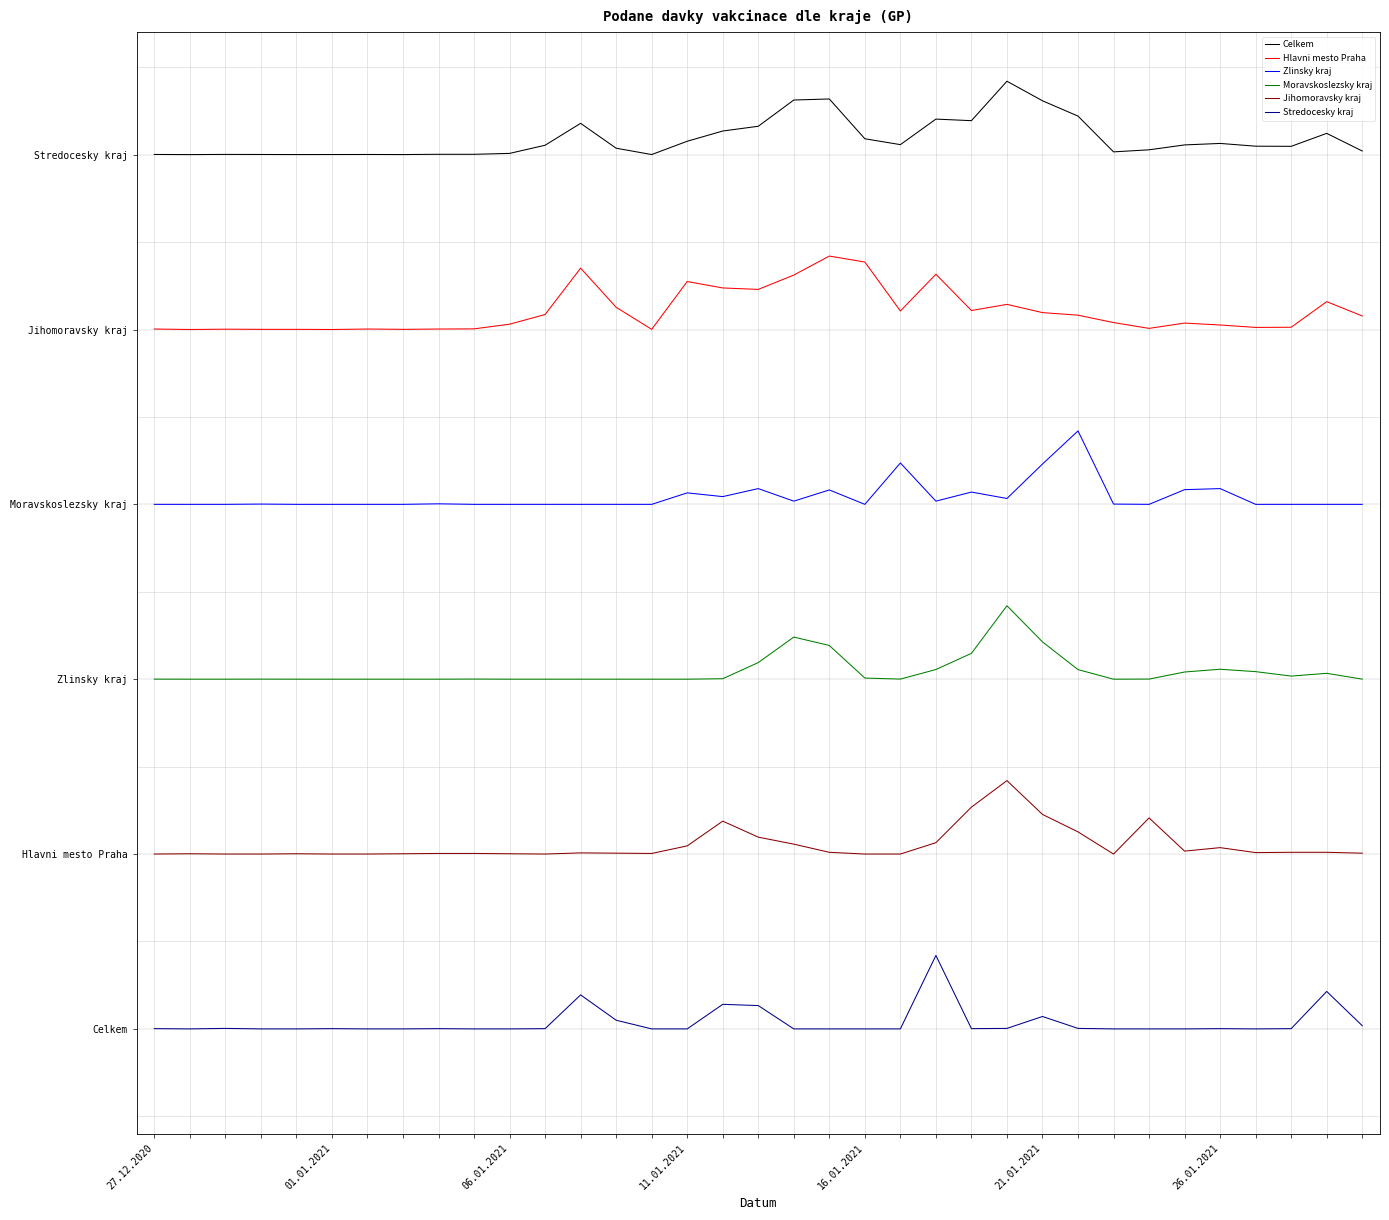

What is the average value of the Jihomoravsky kraj series?

1.1